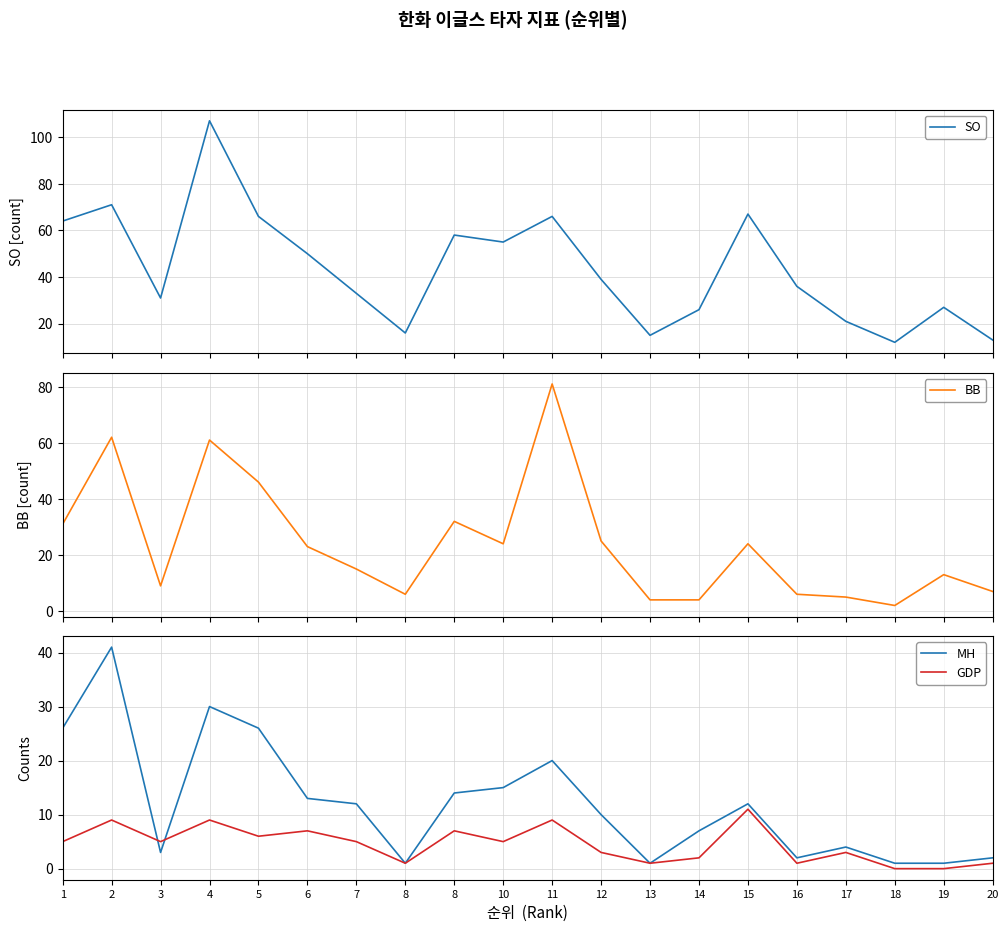

What is the maximum value shown in the chart?

107